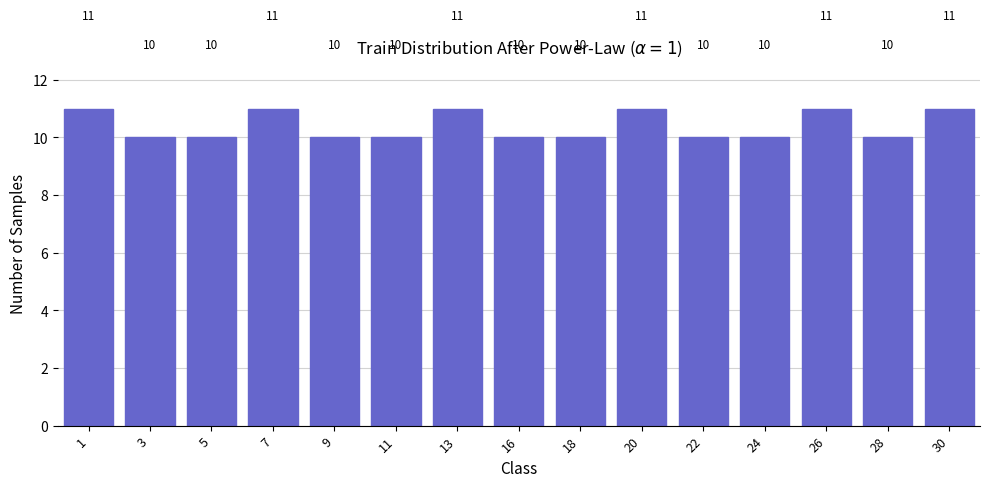

Reading left to right, extract all data points from this chart.

1=11	3=10	5=10	7=11	9=10	11=10	13=11	16=10	18=10	20=11	22=10	24=10	26=11	28=10	30=11